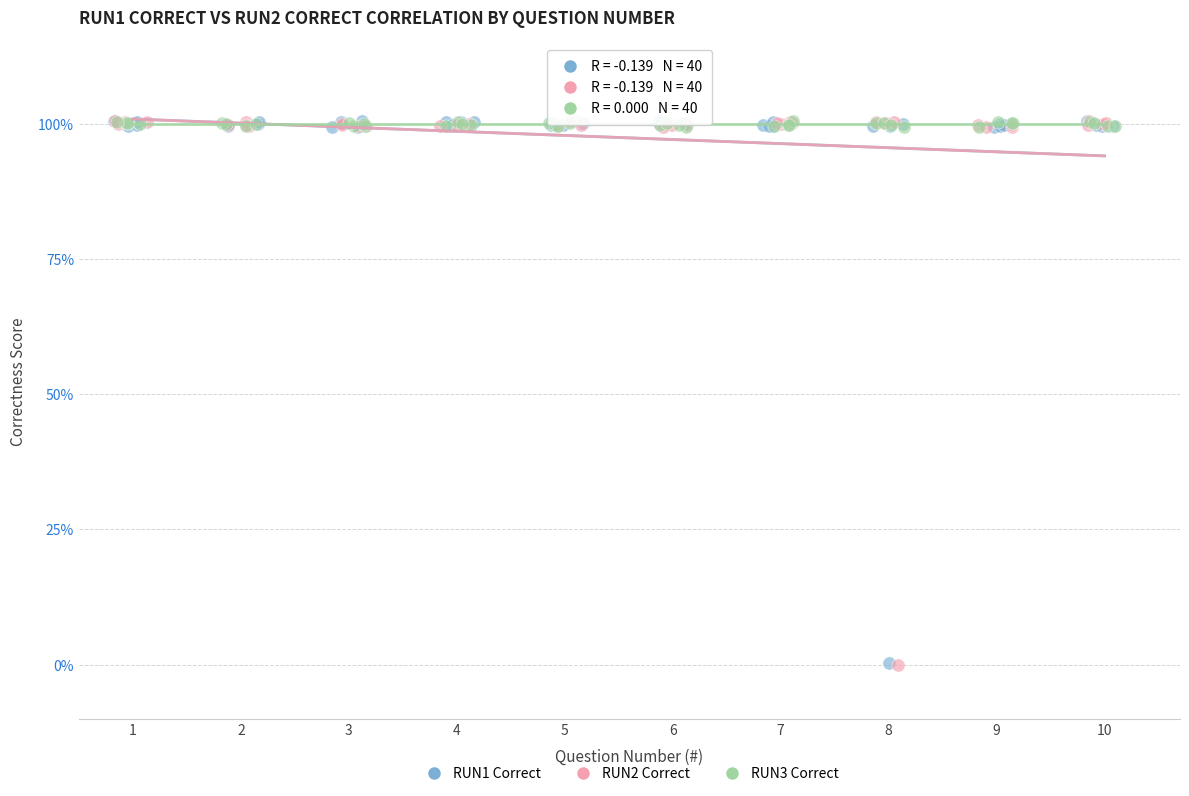

What are all the series names shown in the legend?

RUN1 Correct, RUN2 Correct, RUN3 Correct